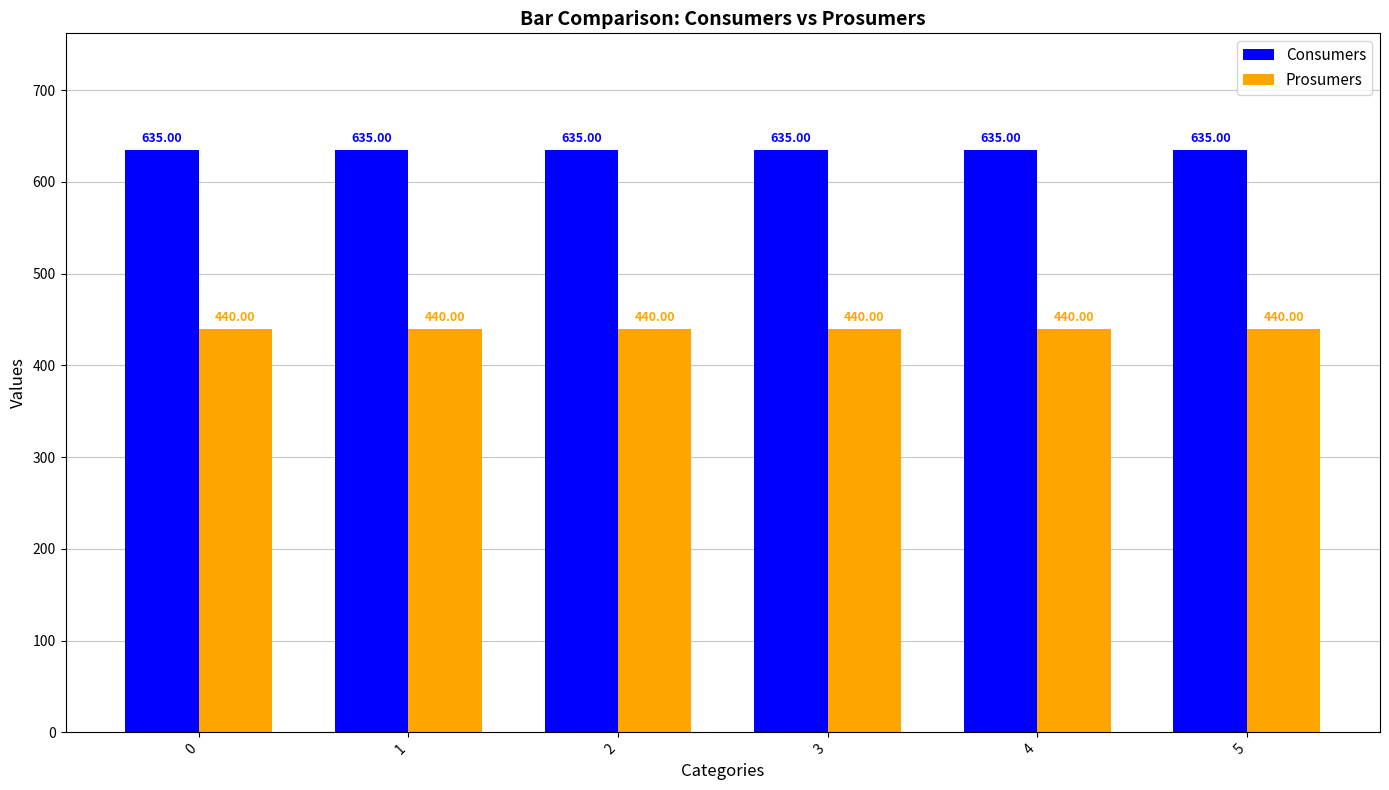

What is the total value across all series at 1?

1075